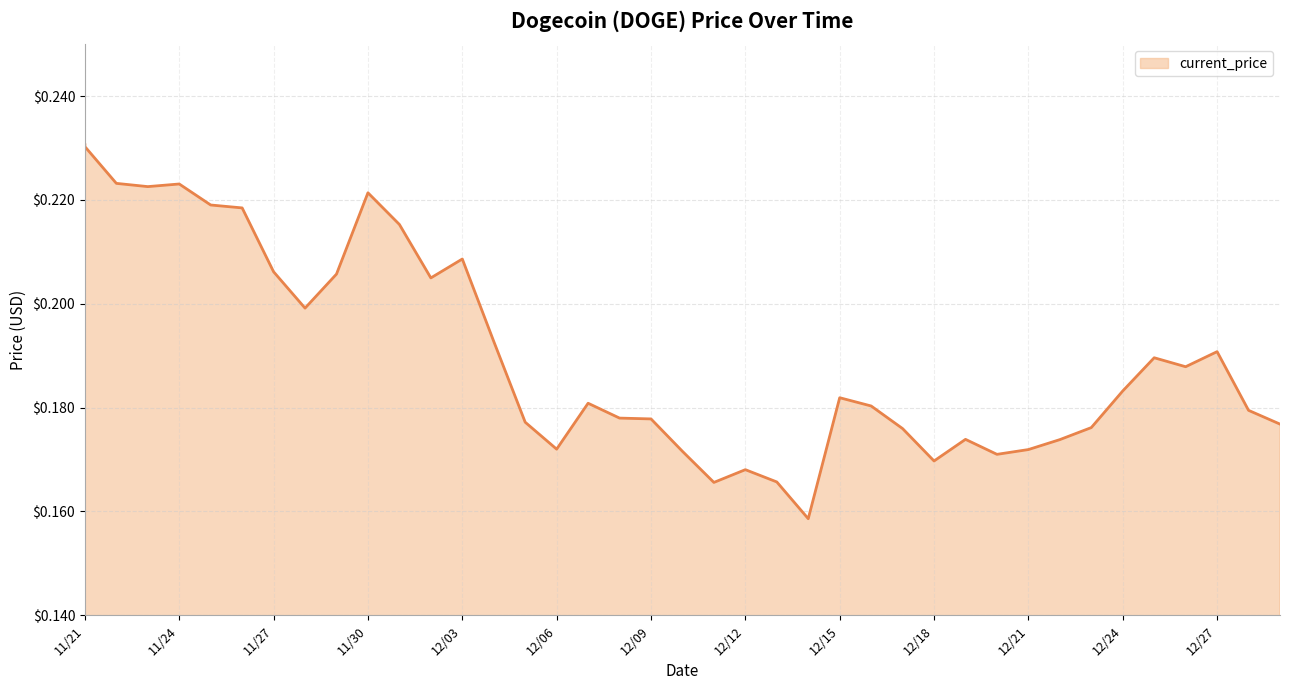

The value at 12/04/2021 is 0.2. True or false?

True